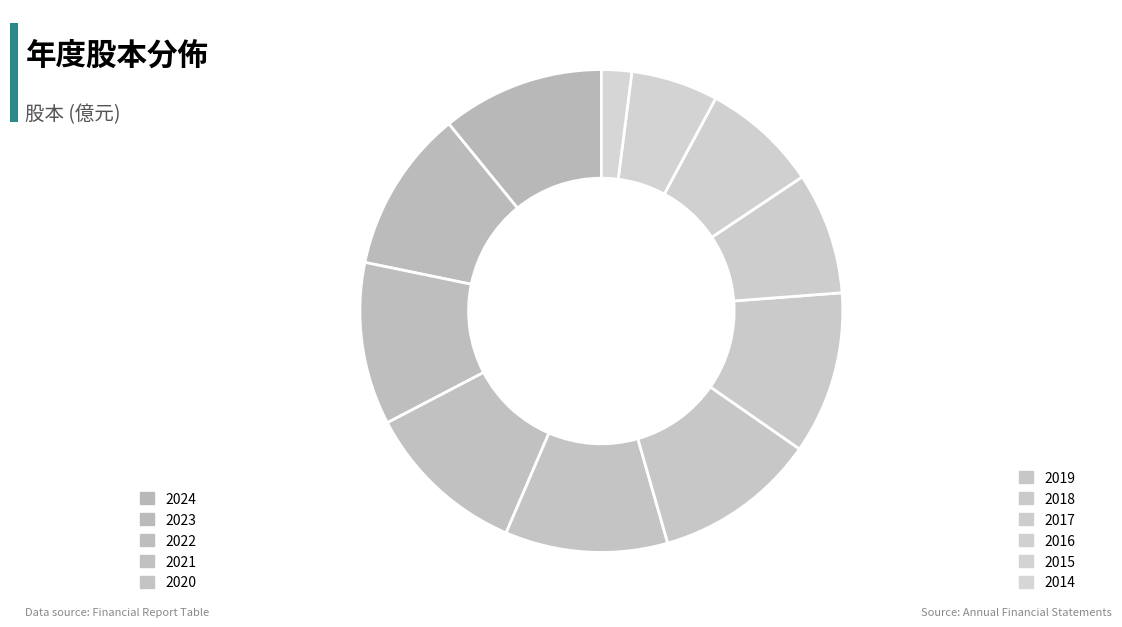

Do 2020 and 2023 together represent more than half of the pie?

No